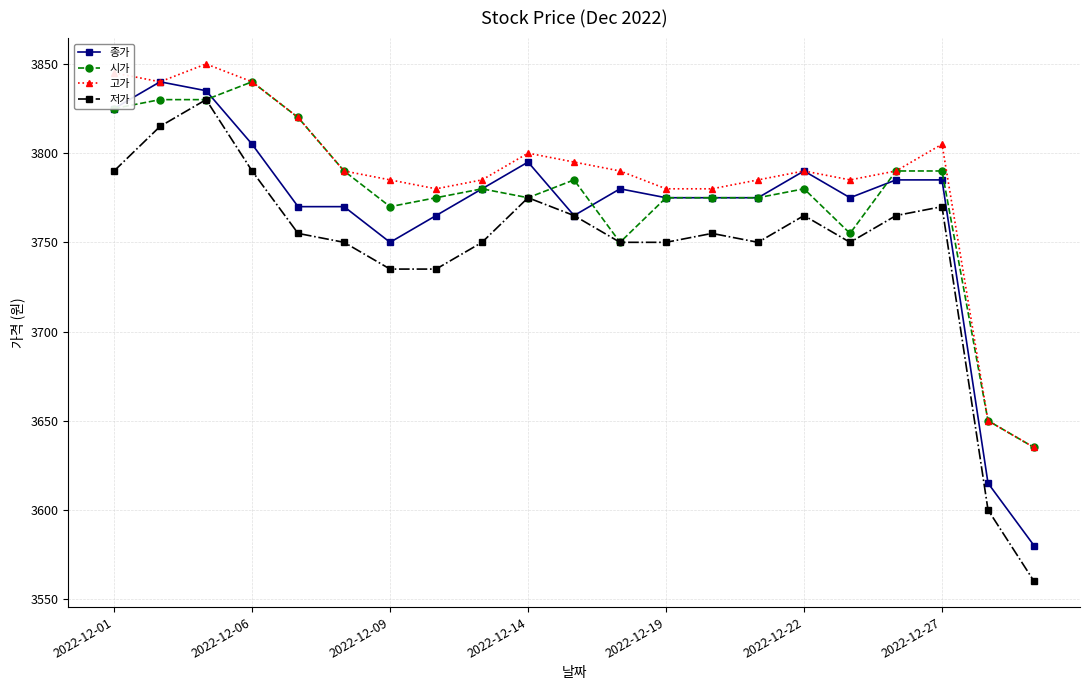

What is the value of the 종가 point at the 14th from the left?

3775